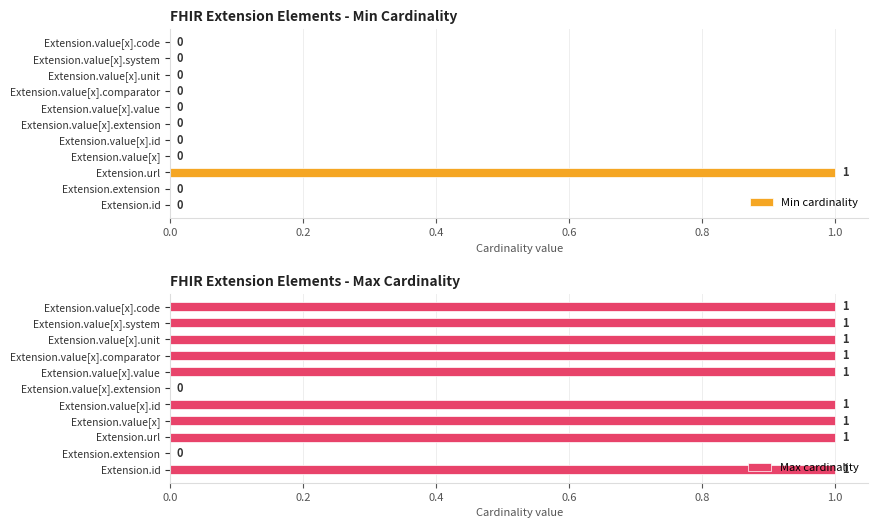

The value of Min cardinality at Extension.value[x].id is 0. True or false?

True